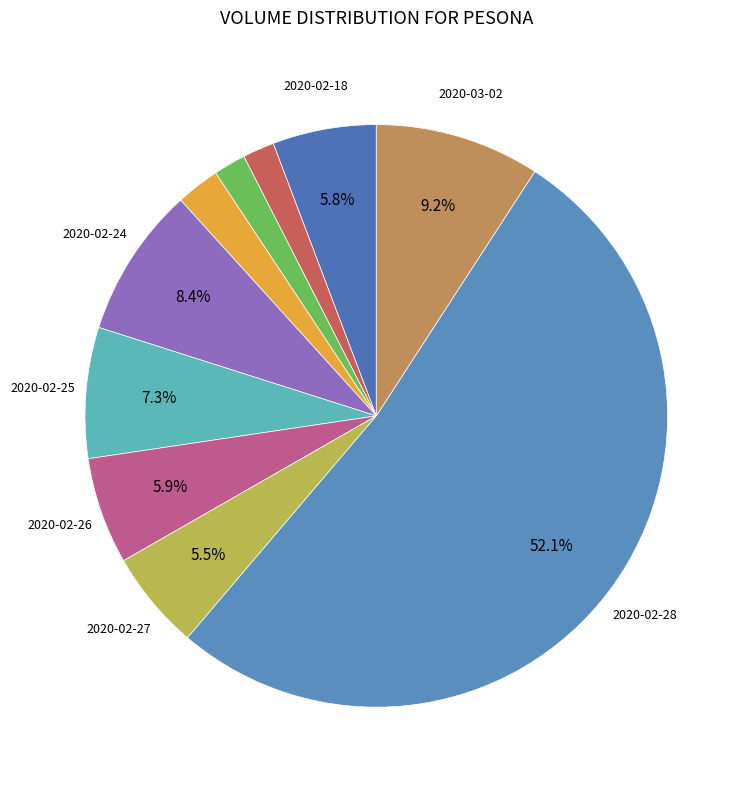

How many segments does this pie chart have?

10